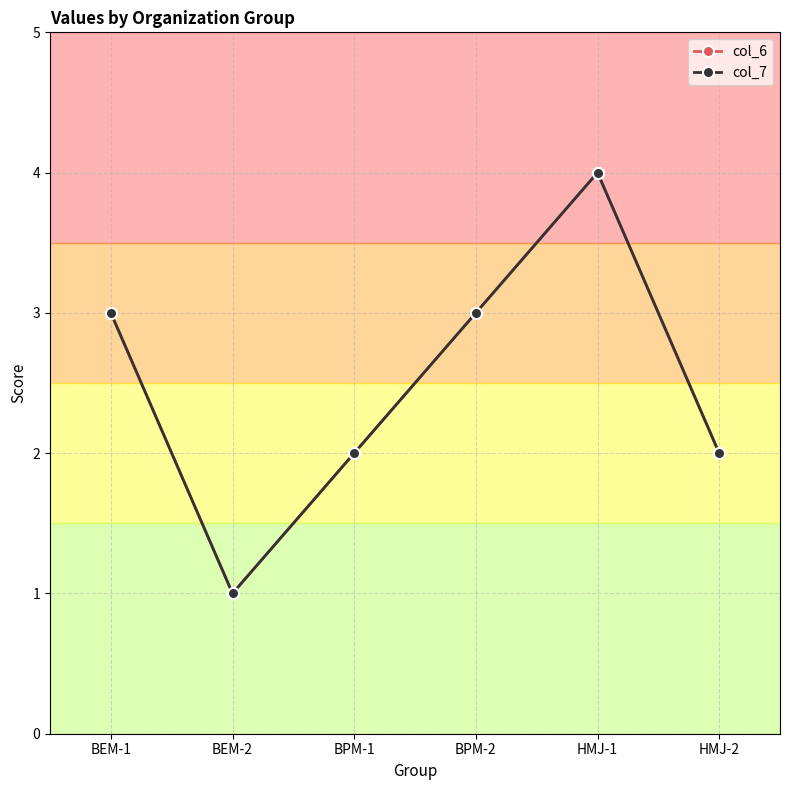

Reading left to right, list all the values displayed in this chart.

col_6: 3	1	2	3	4	2
col_7: 3	1	2	3	4	2